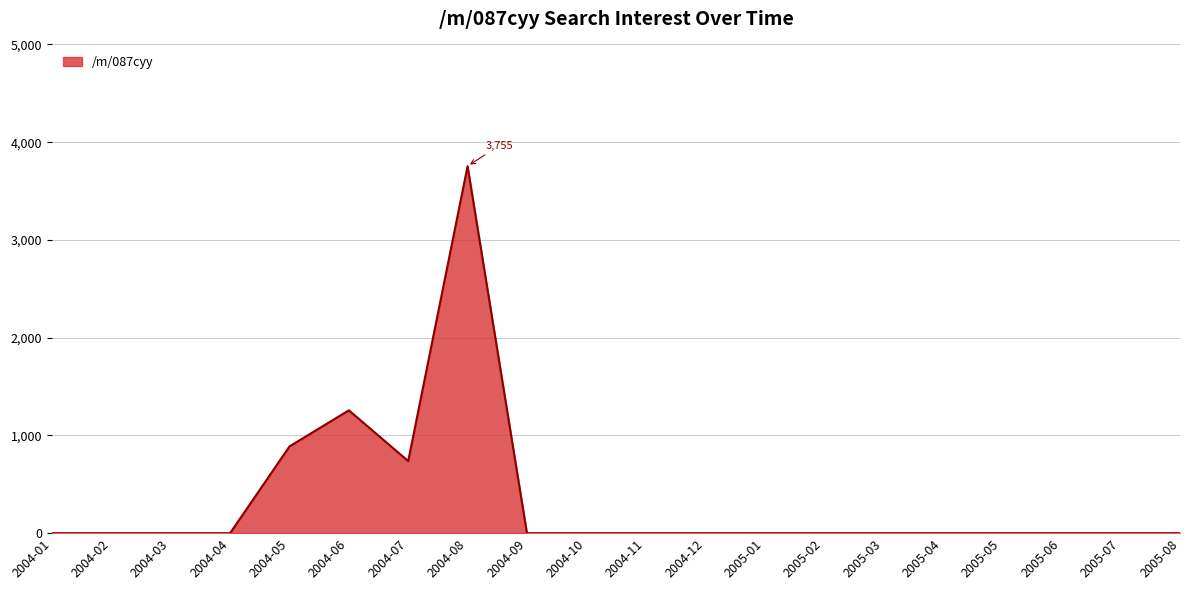

Between 2004-07 and 2005-06, which is larger?

2004-07